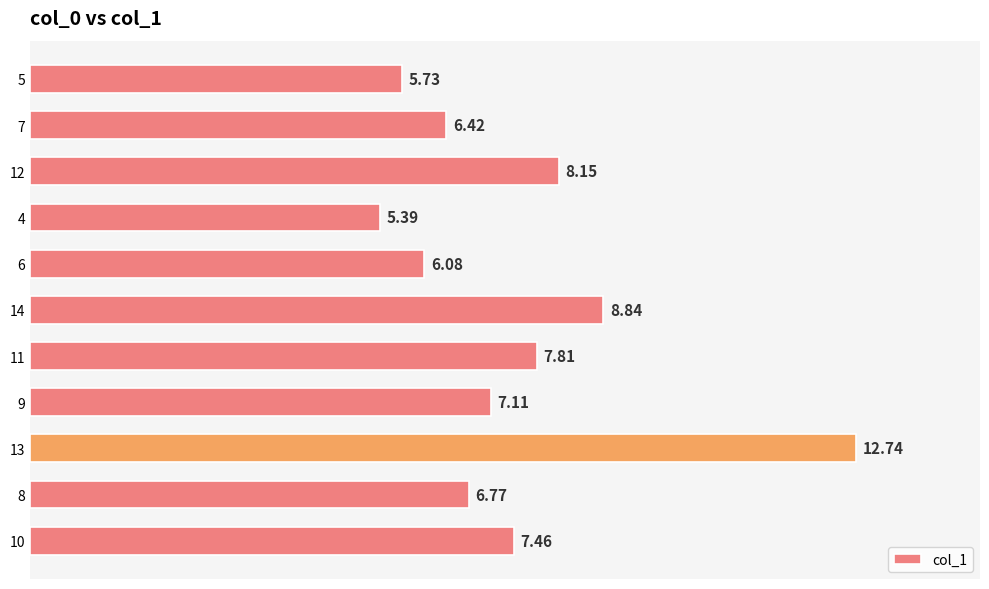

What is the smallest value displayed?

5.4